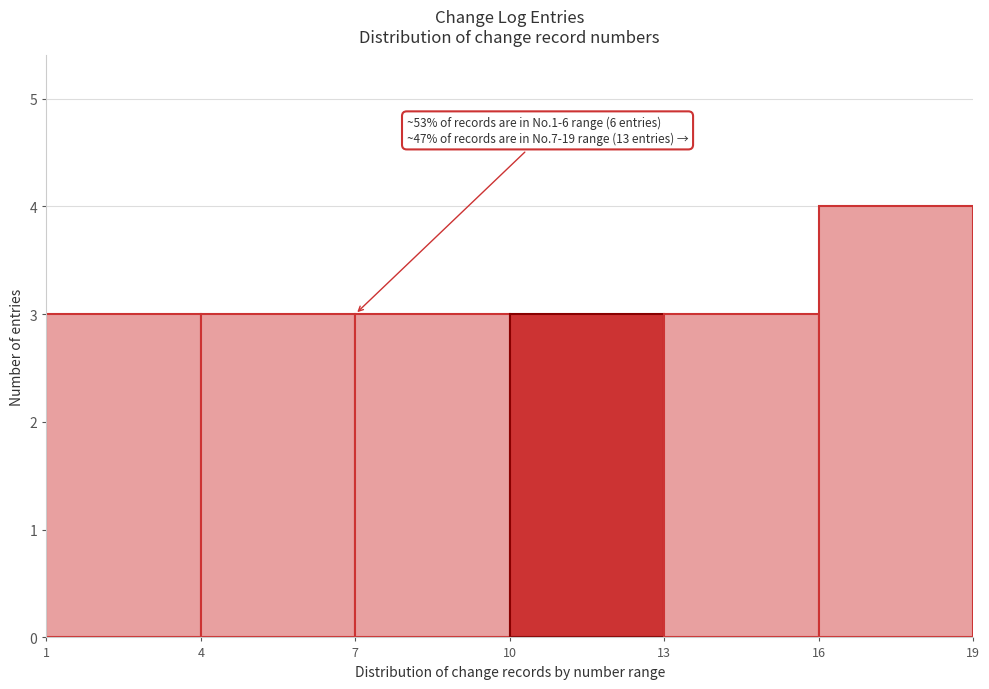

Which range on the x-axis has the tallest bar?

16 to 19